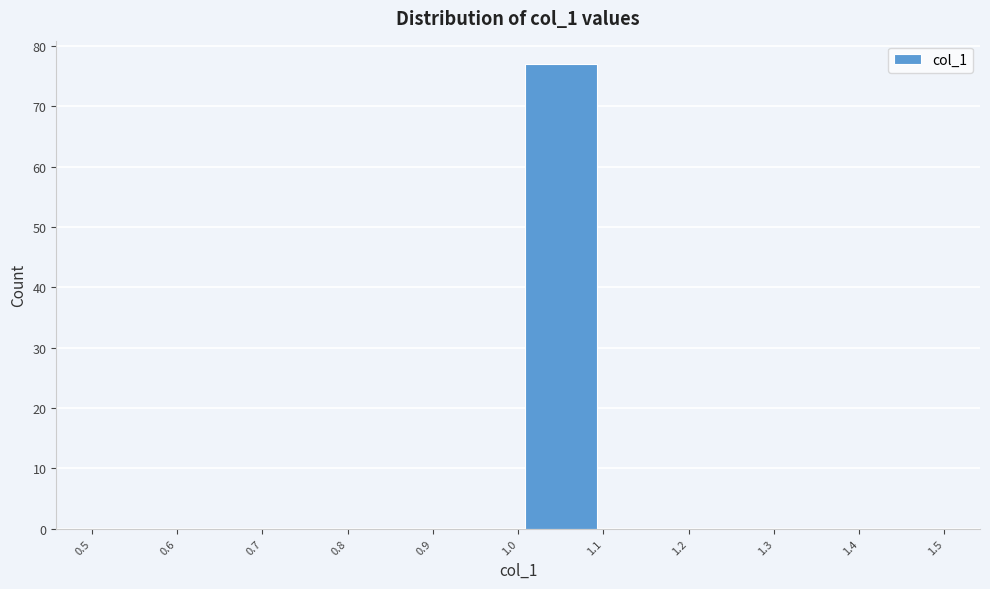

How tall is the bar that spans 1.0 to 1.1 on the x-axis? The values are not printed on the chart, so give them approximately, as read against the axis.

77